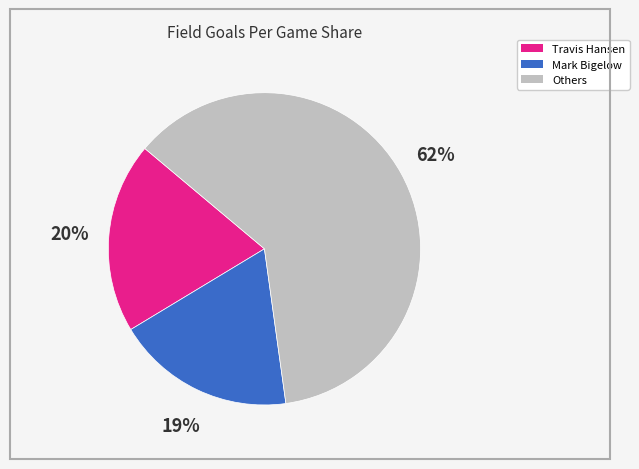

Is there any slice that represents more than half of the pie?

Yes